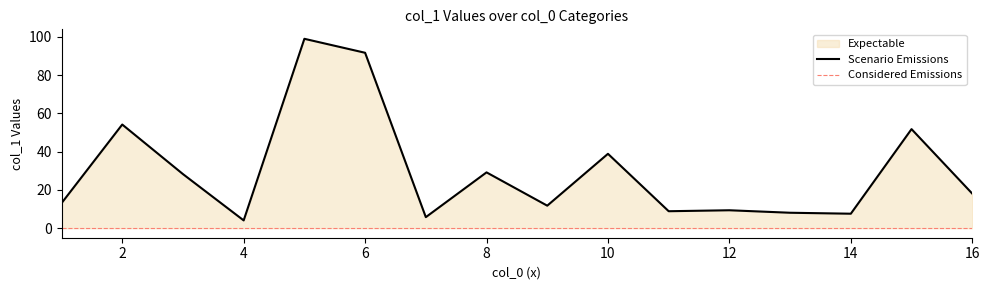

Count the number of categories in the chart.

16